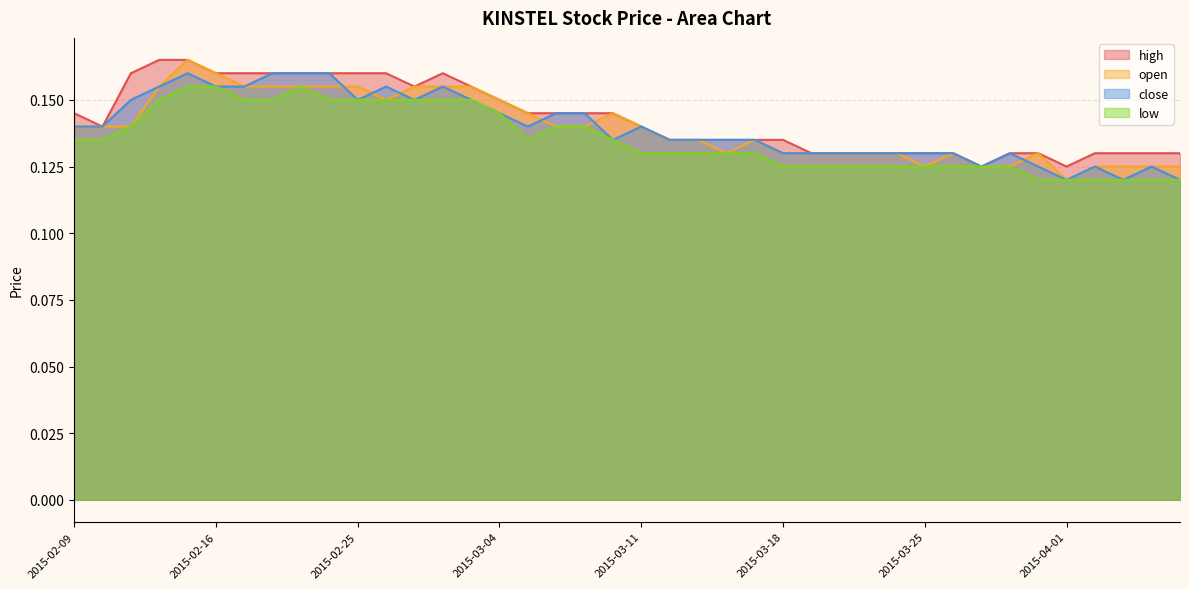

How many distinct data groups are displayed?

4